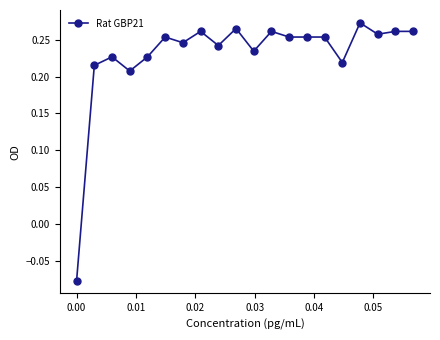

True or false: there are more than 2 points higher than both neighbors.

True